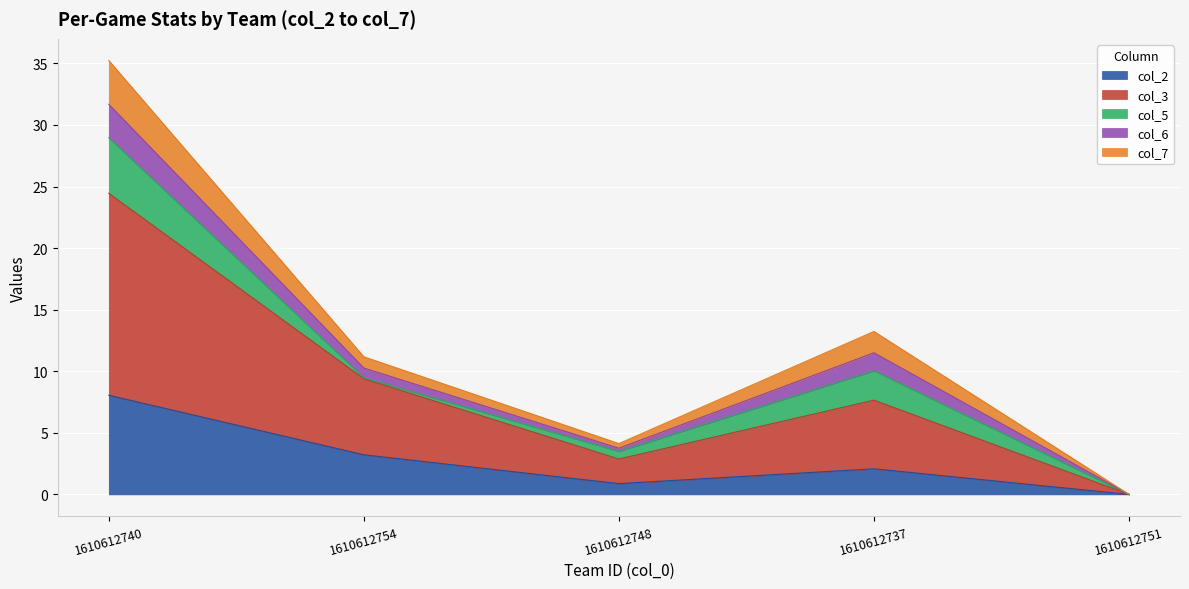

True or false: col_6 and col_3 cross at least once.

False